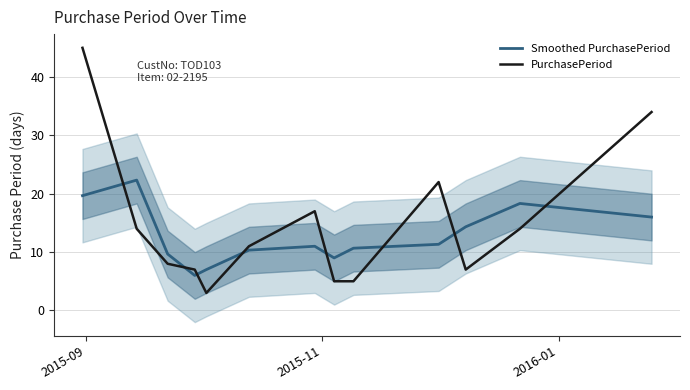

After their last crossing, which series has the higher values: Smoothed PurchasePeriod or PurchasePeriod?

PurchasePeriod